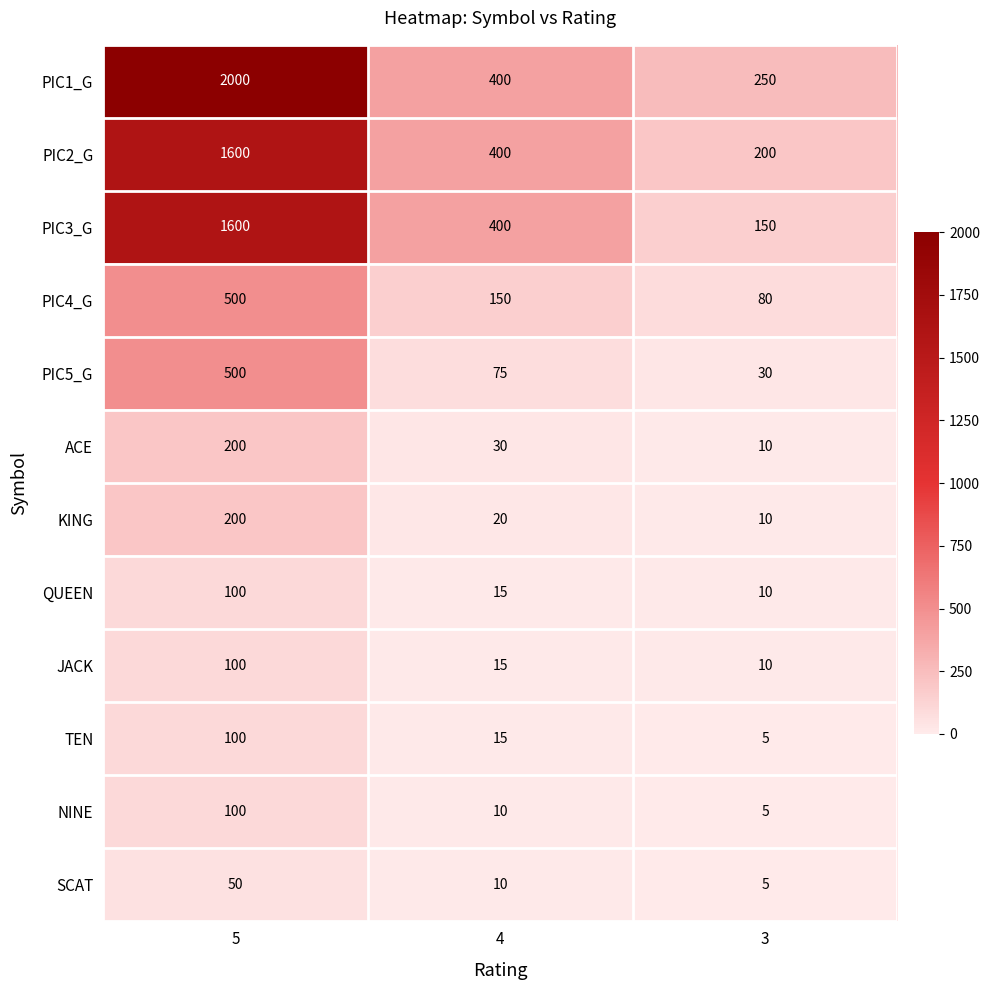

What is the difference between the maximum and minimum values in the PIC4_G series?

420